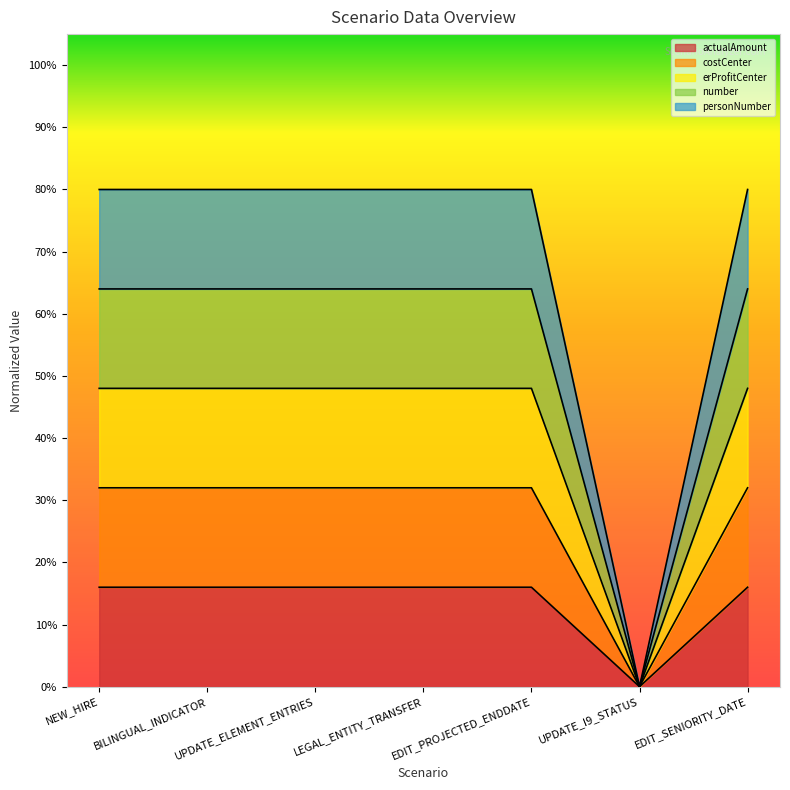

Between LEGAL_ENTITY_TRANSFER and EDIT_SENIORITY_DATE, which series saw the biggest shift?

actualAmount